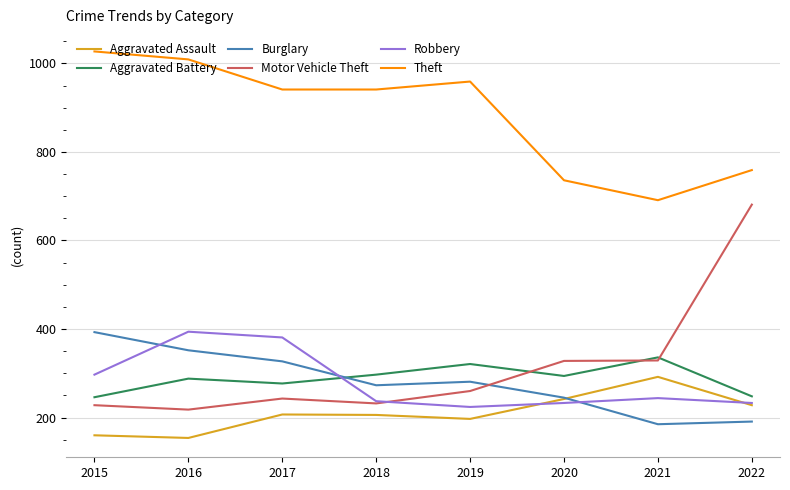

True or false: Aggravated Assault and Theft intersect in this chart.

False